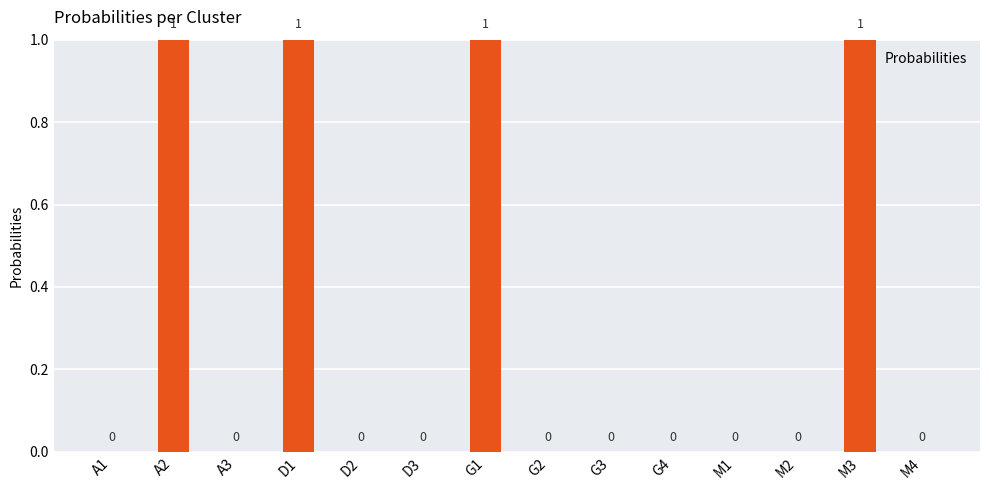

The chart shows a value of 0 at D2. True or false?

True